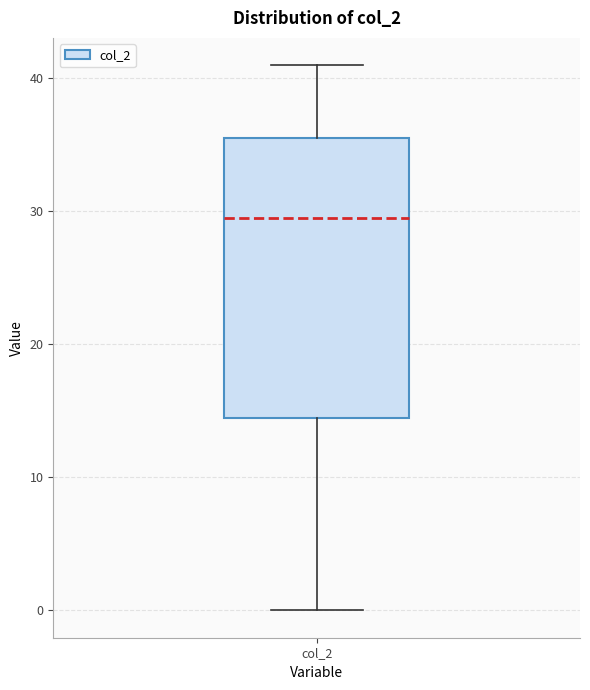

Read this box plot against the y-axis: the position of the median line, the range covered by the box, and the ends of both whiskers. The values are not printed on the chart, so give them approximately, as read against the axis.

median 30, box 15 to 36, whiskers 0 to 41